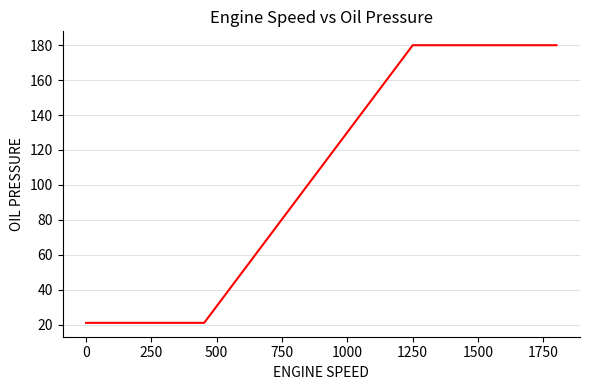

What is the smallest value displayed?

21